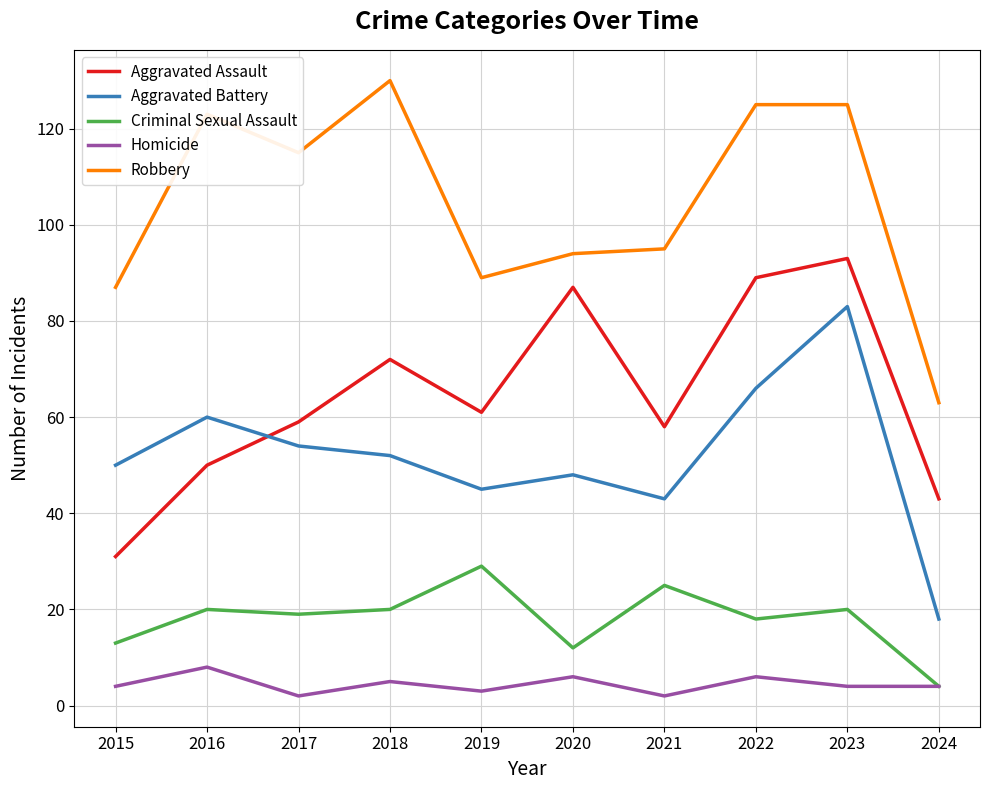

What is the minimum value shown in the chart?

2